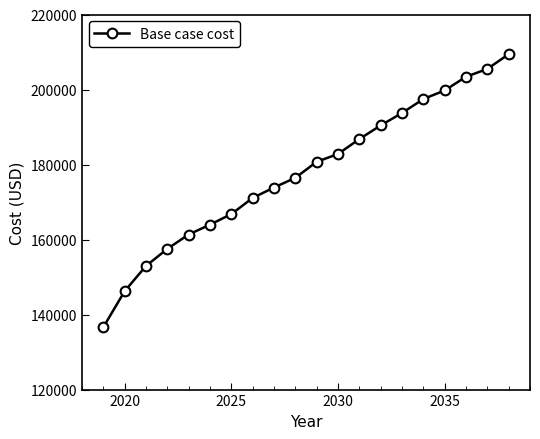

What is the maximum value shown in the chart?

209413.1